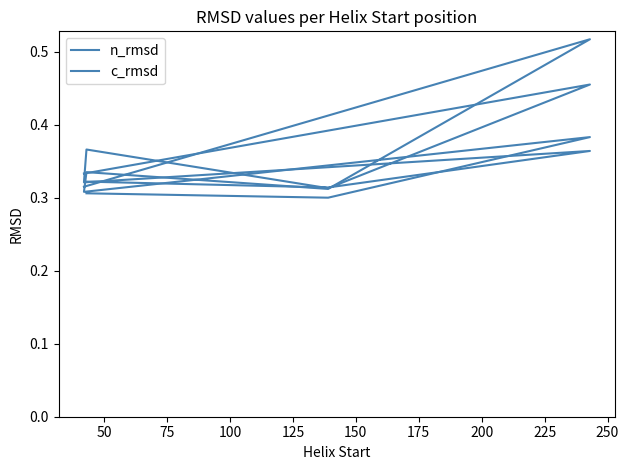

After their last crossing, which series has the higher values: c_rmsd or n_rmsd?

n_rmsd